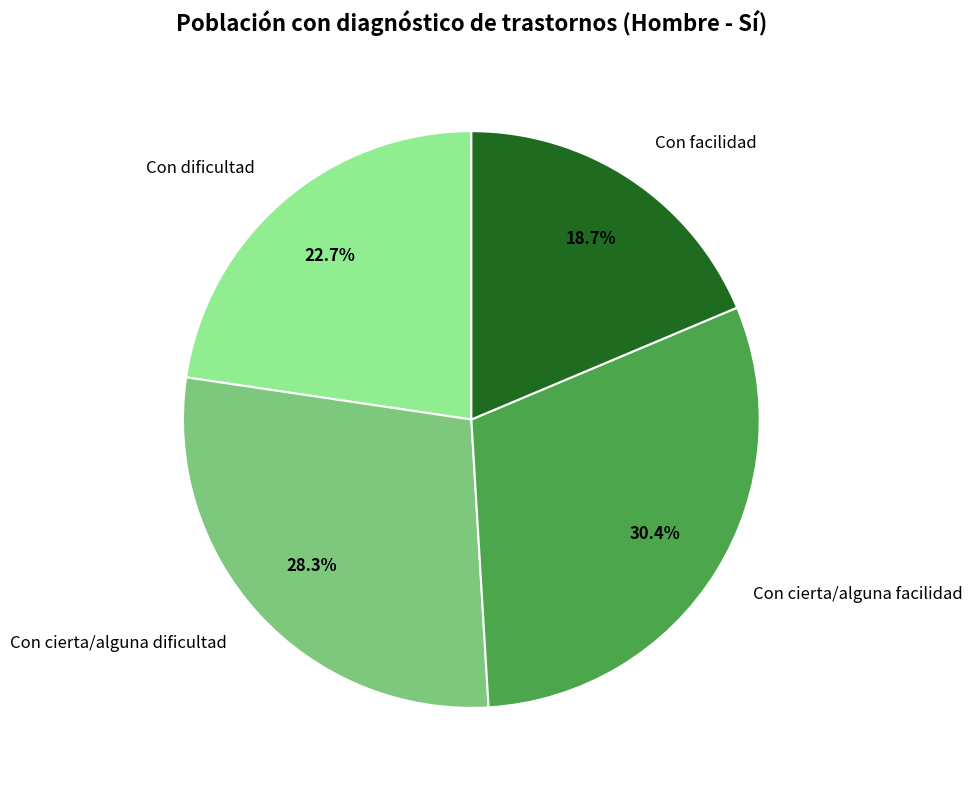

Does Con dificultad account for over 50% of the chart?

No